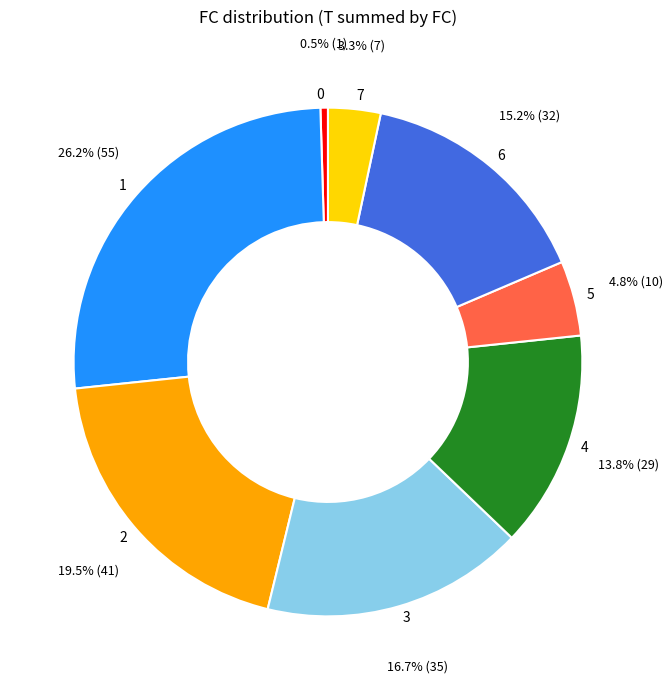

Approximately how many times larger is the value at 7 compared to 5?

0.7